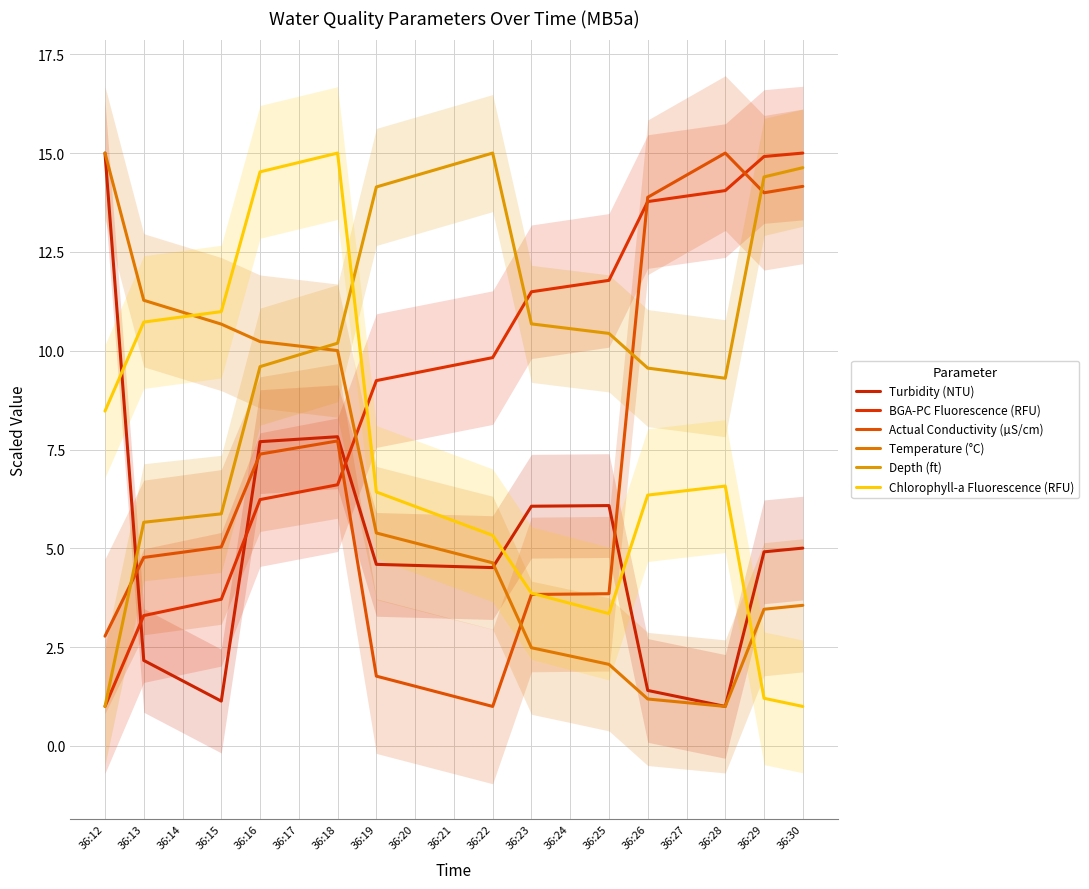

What is the difference between the Depth (ft) values at 36:28 and 36:16?

0.3